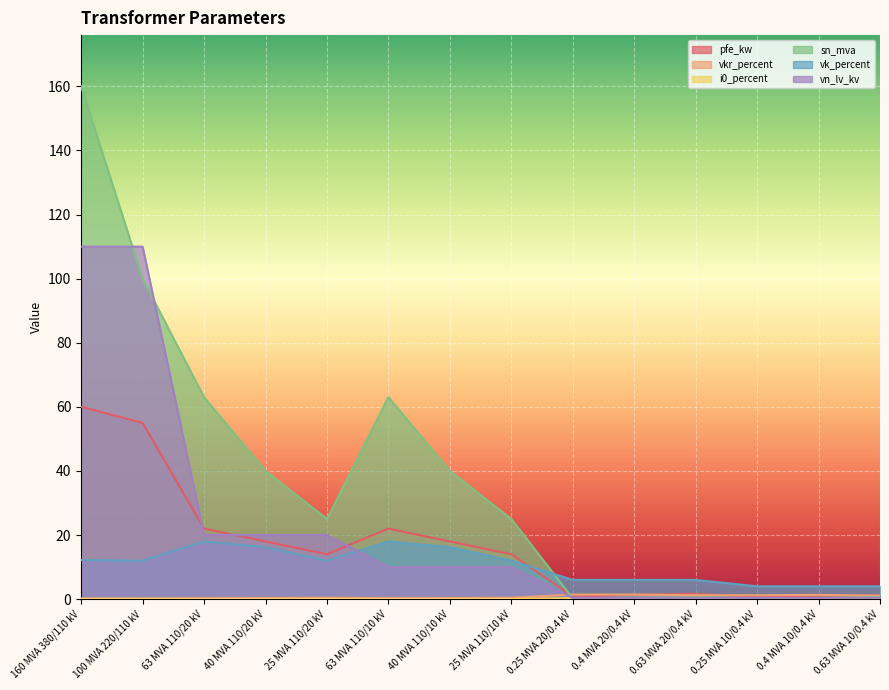

At which label does vk_percent reach its peak?

63 MVA 110/20 kV